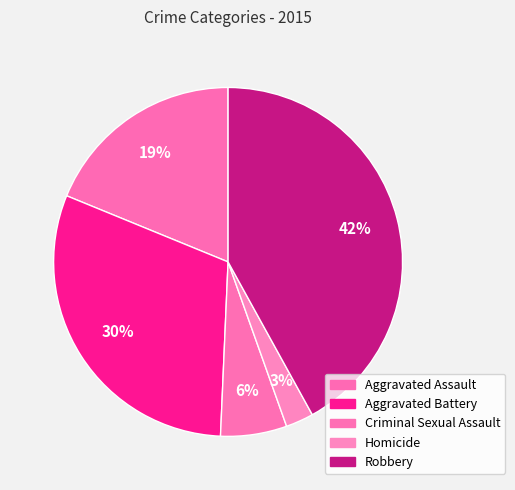

How many segments does this pie chart have?

5